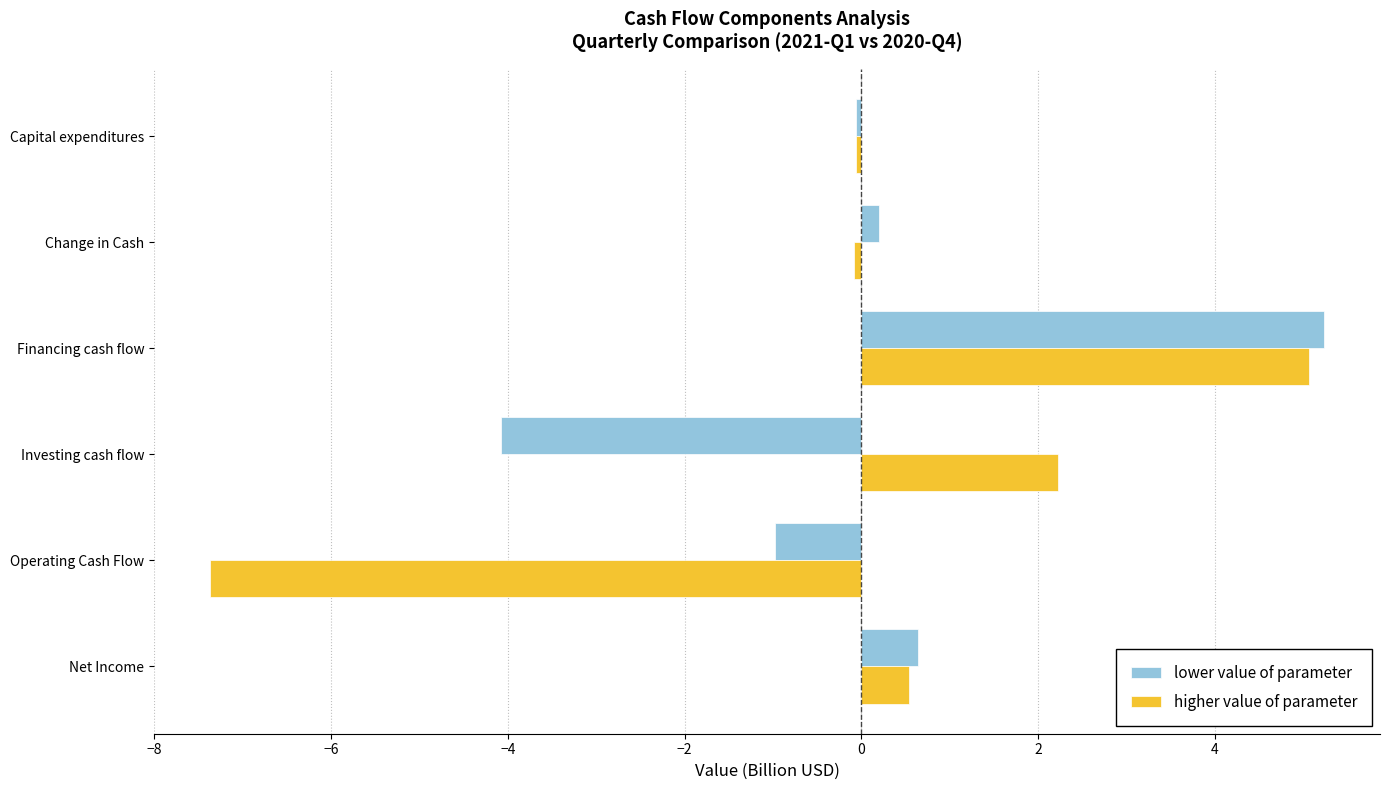

Rank the series at Operating Cash Flow from highest to lowest value.

lower value of parameter, higher value of parameter